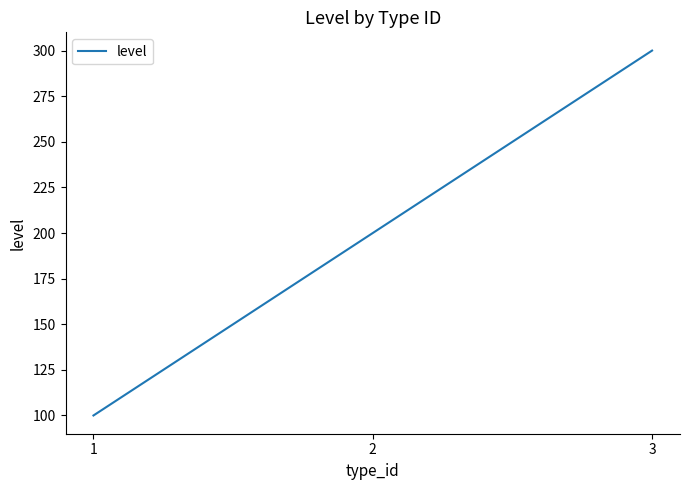

How many lines are shown in the chart?

1